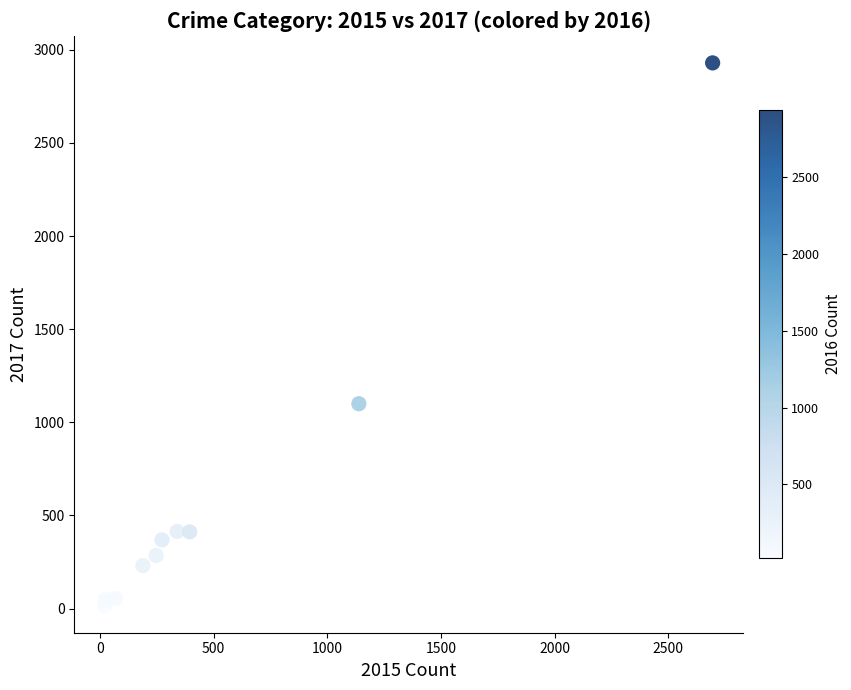

What Y value in the scatter plot is closest to 1473?

1100